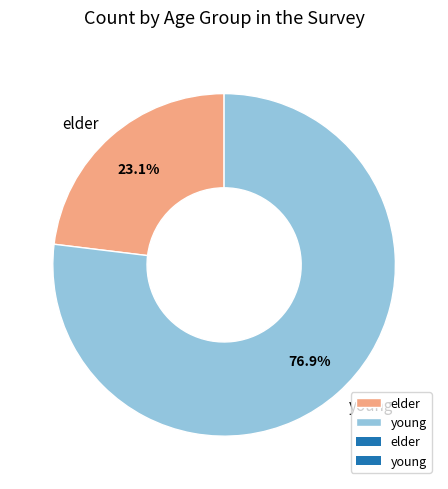

How many segments does this pie chart have?

2